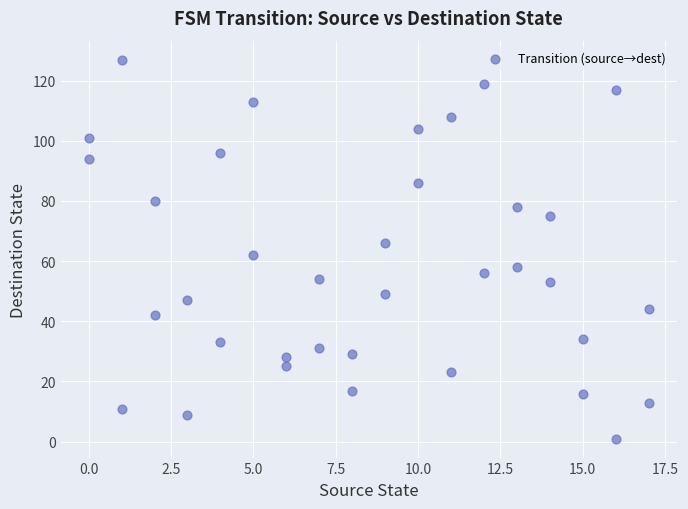

What is the range of X values (max minus min)?

17